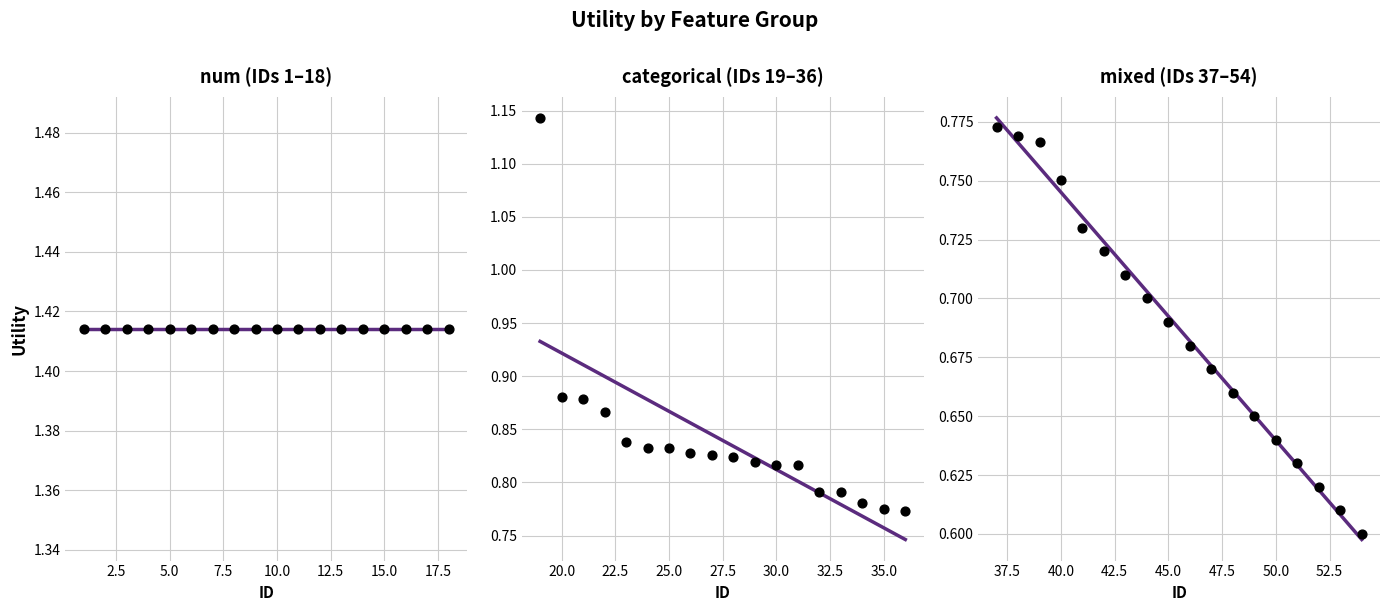

Is the value of mixed at 10.0 greater than the value of categorical at 15?

No